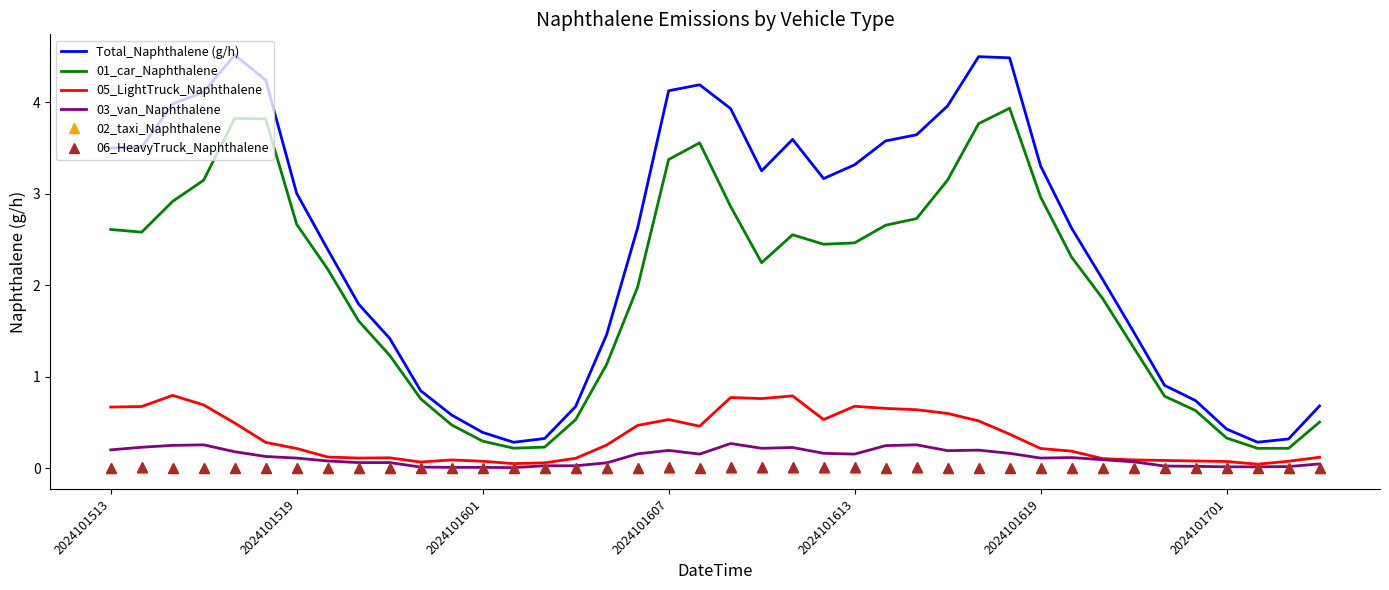

Which series has the widest spread of values?

Total_Naphthalene (g/h)